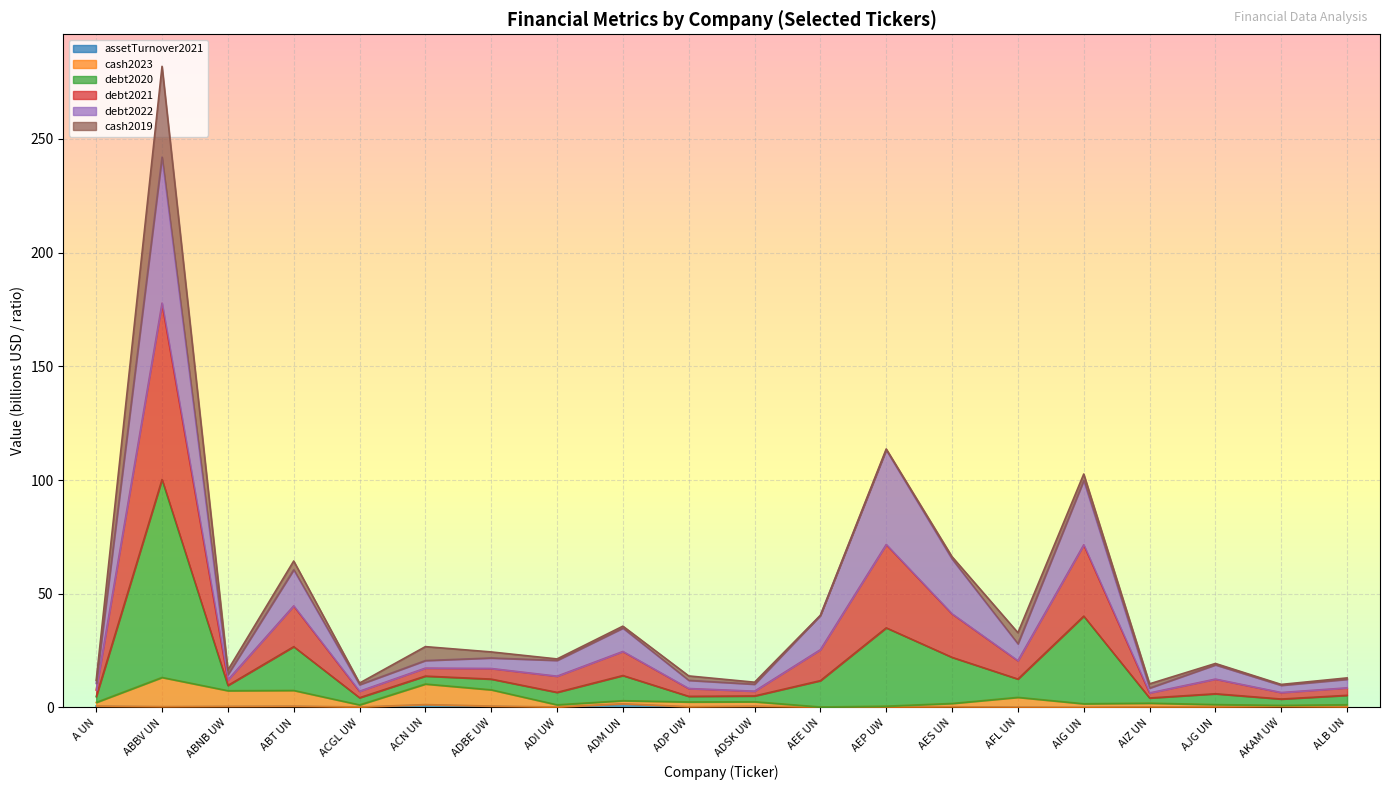

At which category is the sum across all series the highest?

ABBV UN